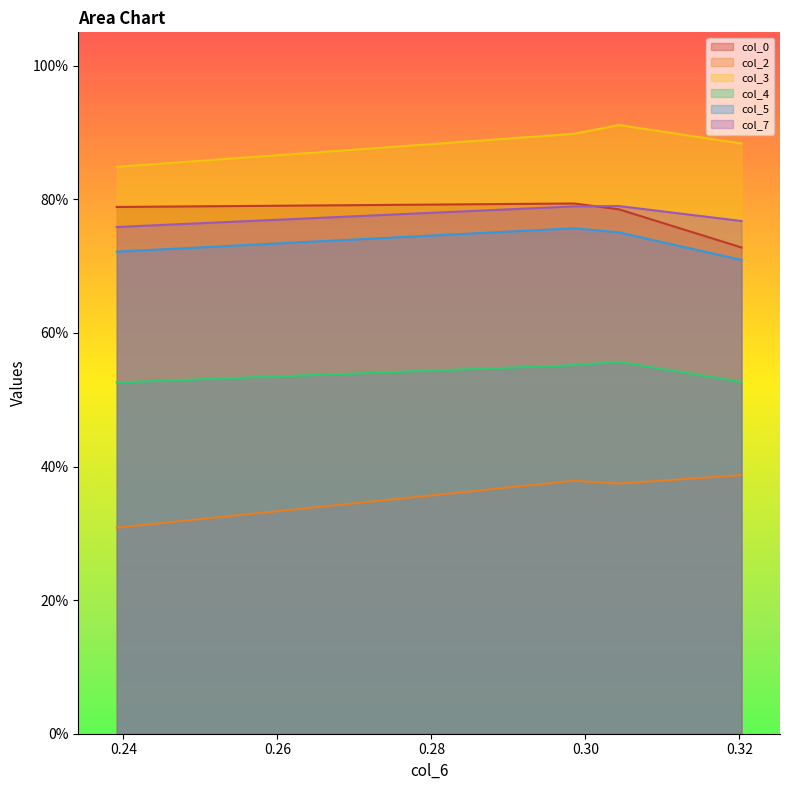

How many categories are shown in the chart?

4